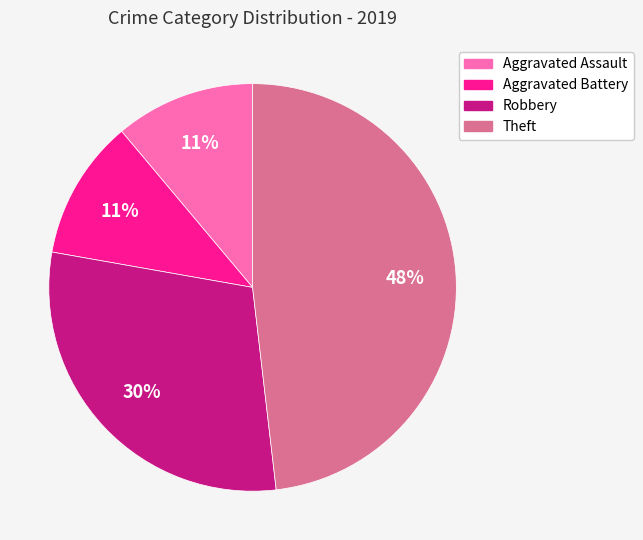

Is the sum of Aggravated Battery and Robbery greater than half?

No